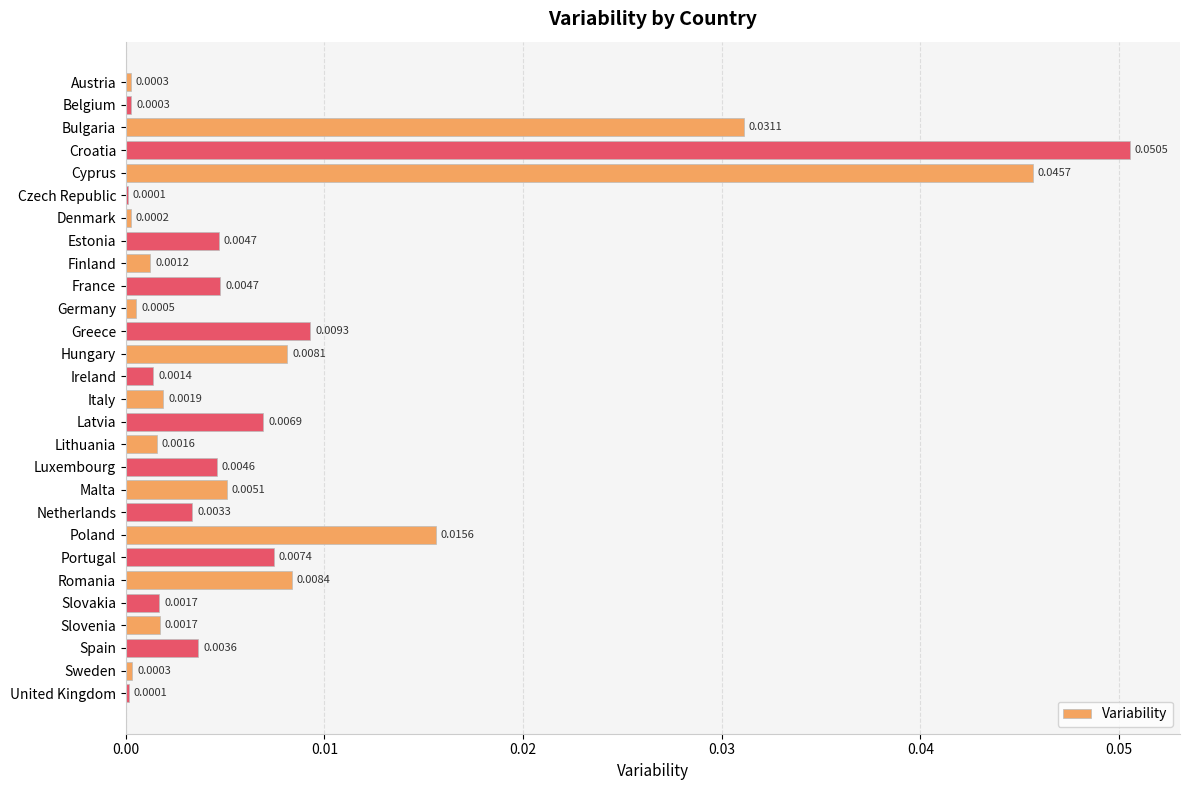

Between Lithuania and Greece, which is larger?

Greece